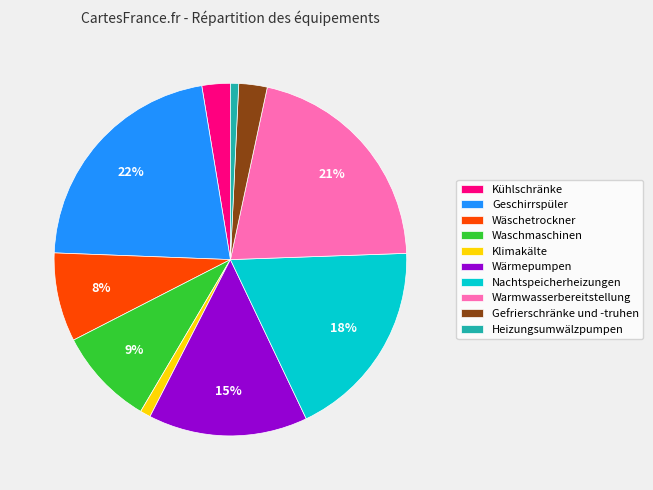

To the nearest percent, what is the combined percentage of Warmwasserbereitstellung and Klimakälte?

22%